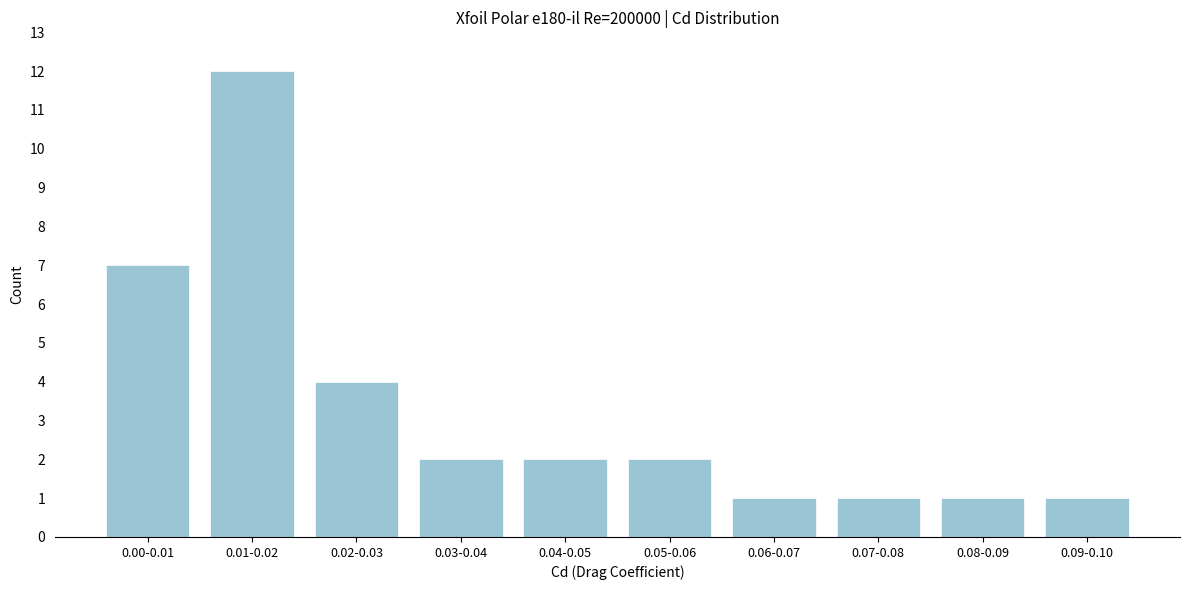

Reading right to left, extract all data points from this chart.

0.09-0.10=1	0.08-0.09=1	0.07-0.08=1	0.06-0.07=1	0.05-0.06=2	0.04-0.05=2	0.03-0.04=2	0.02-0.03=4	0.01-0.02=12	0.00-0.01=7